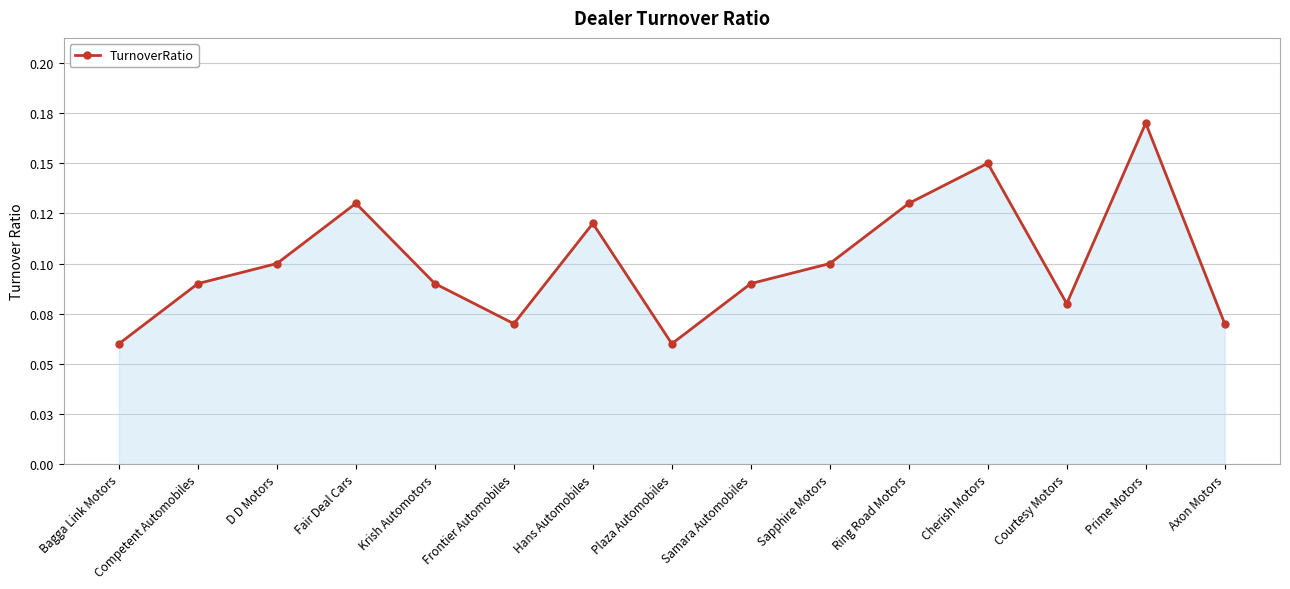

How many series are shown in this chart?

1